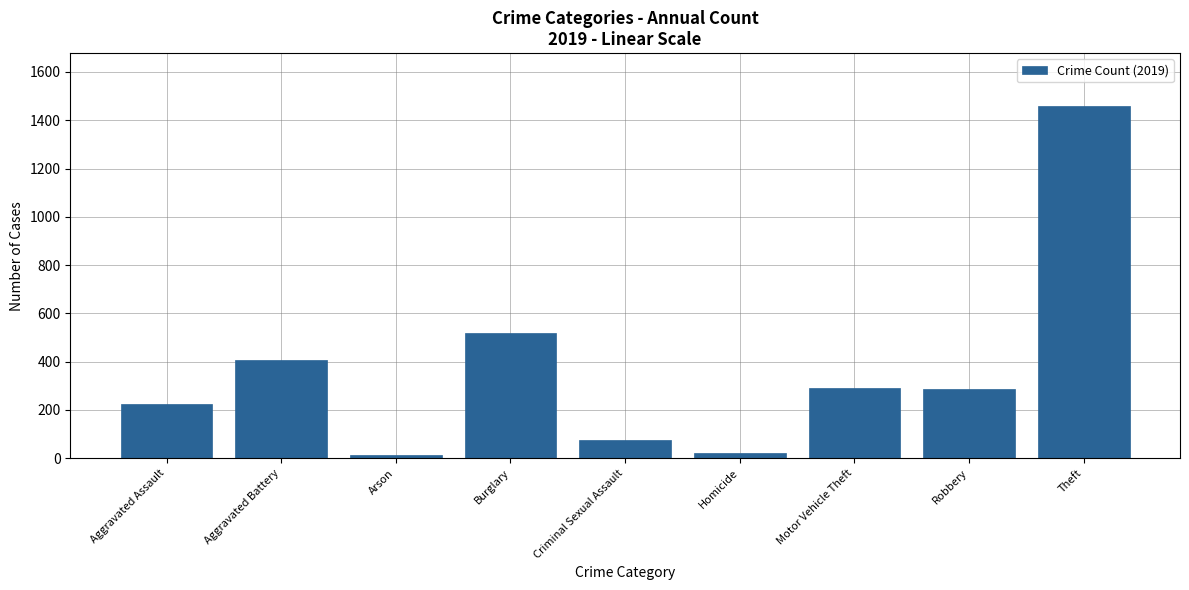

Are the bars horizontal?

No